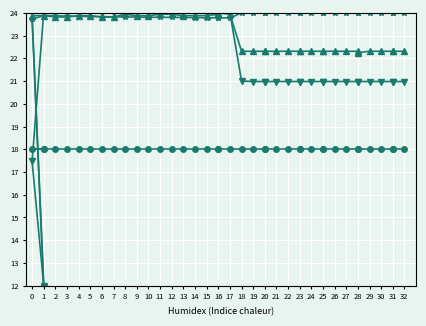

How many lines are shown in the chart?

4